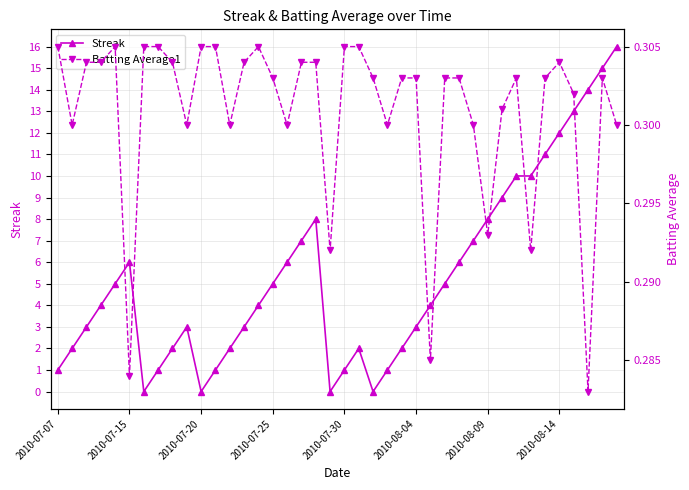

What is the maximum value shown in the chart?

16.0